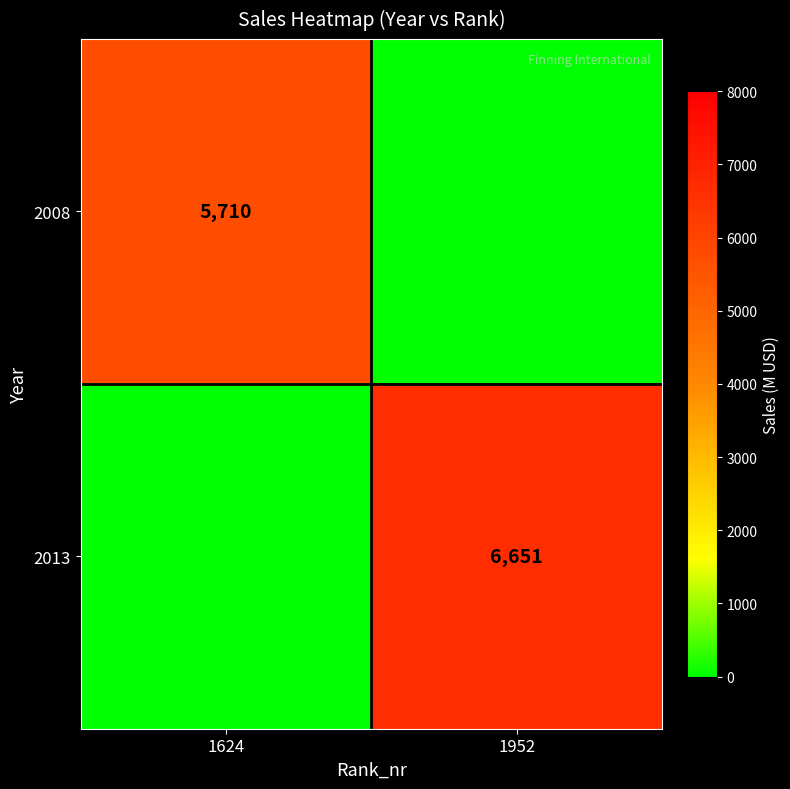

Which category has the lowest value across all series?

1952